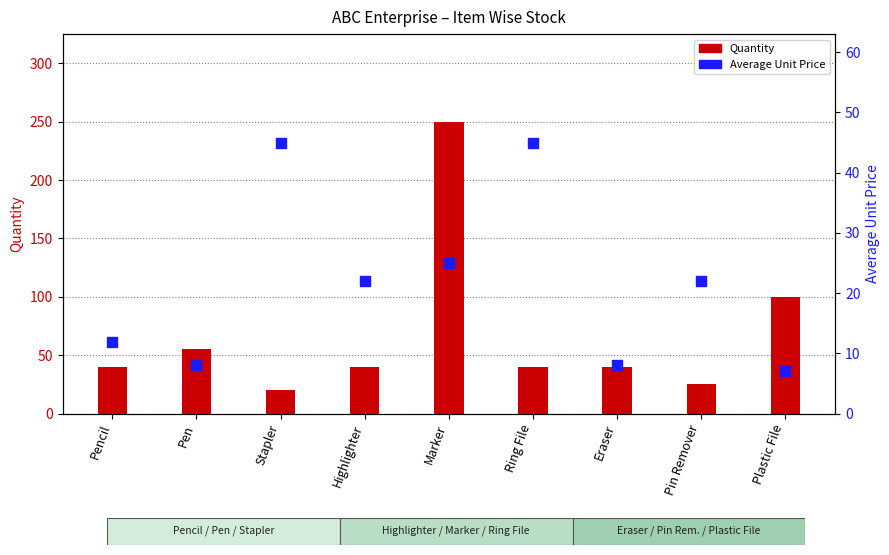

Which series has the widest spread of Y values?

Quantity